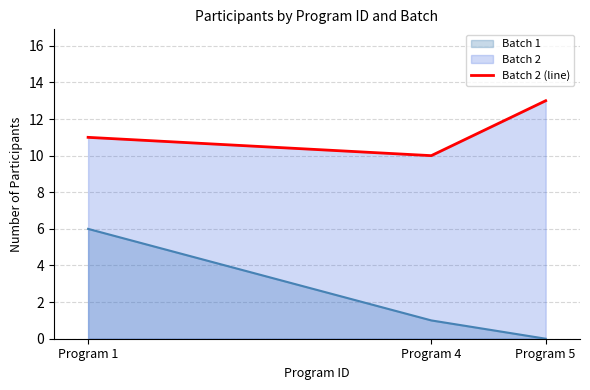

How many lines are shown in the chart?

2